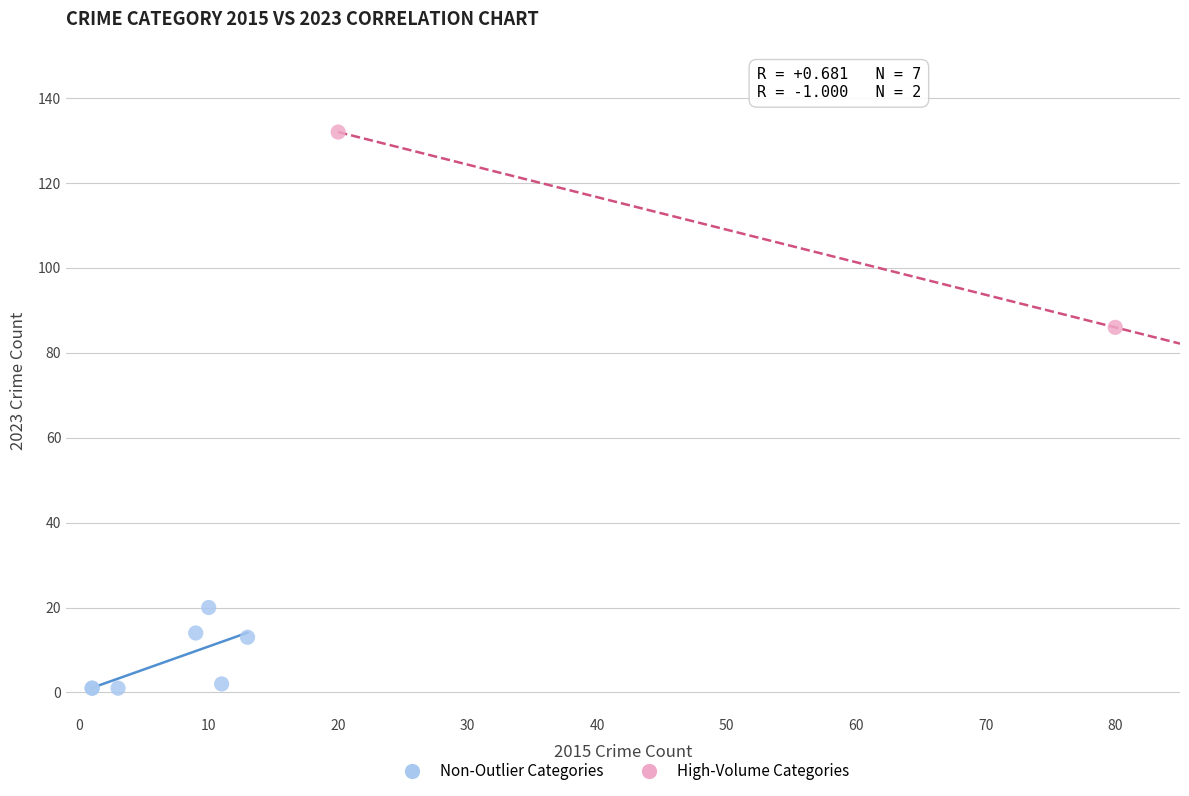

What are all the series names shown in the legend?

Non-Outlier Categories, High-Volume Categories